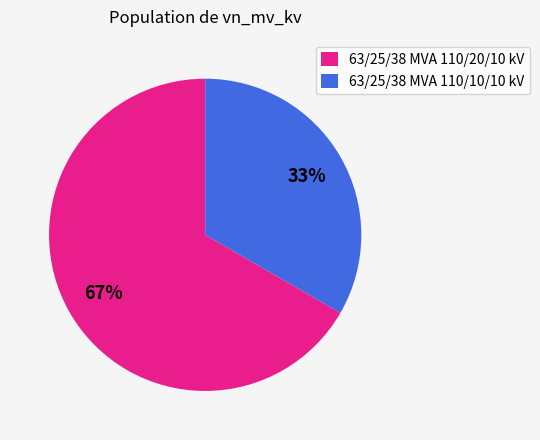

To the nearest percent, what is the average slice percentage?

50%